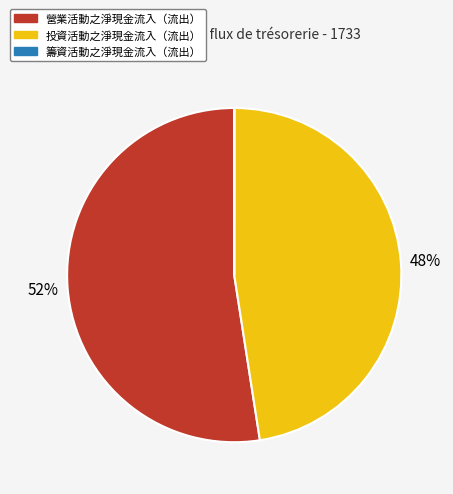

To the nearest percent, what is the difference between the largest and smallest slice percentages?

52%